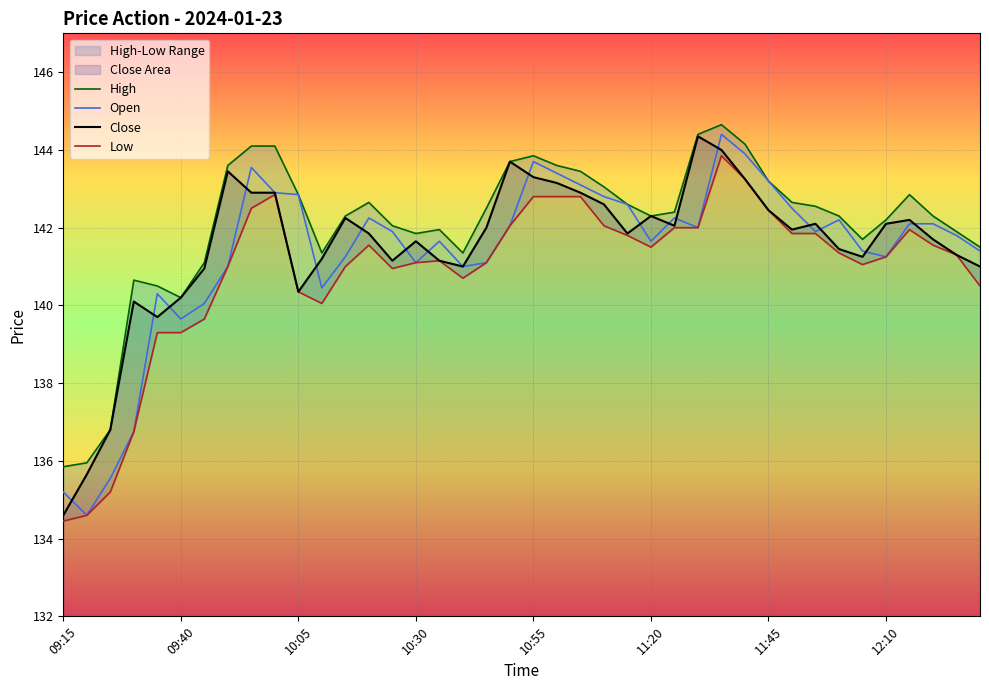

True or false: Close has a value of 140.2 at 09:40.

True